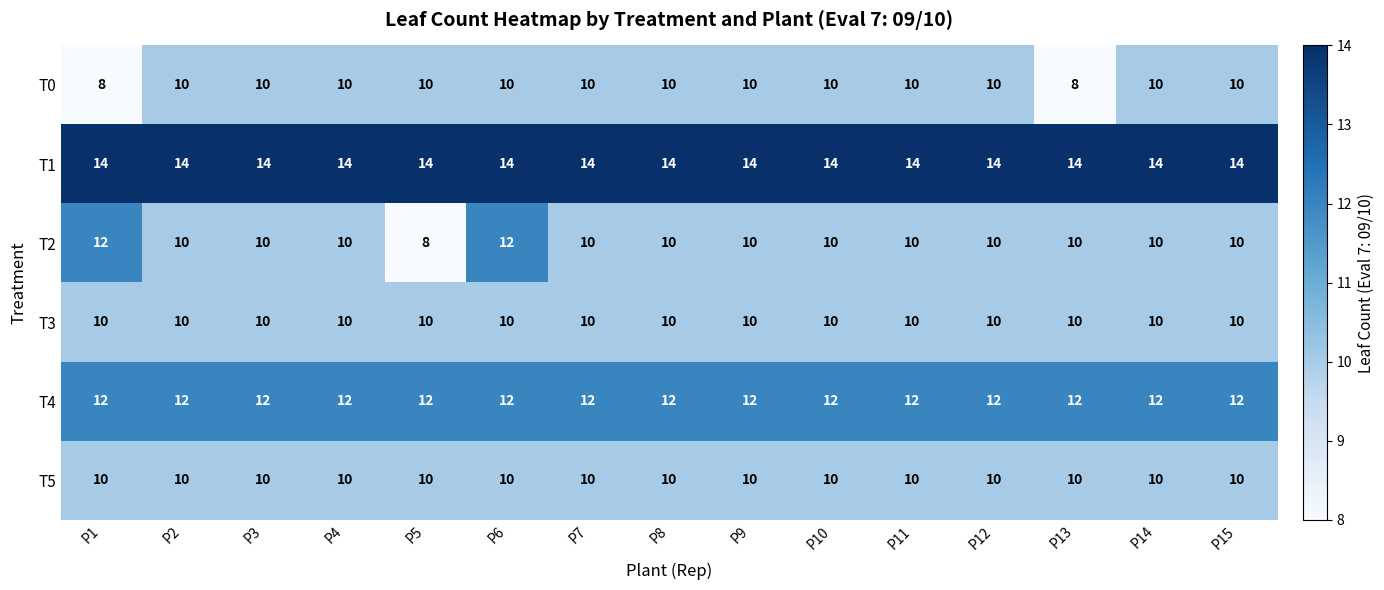

How many distinct data groups are displayed?

6